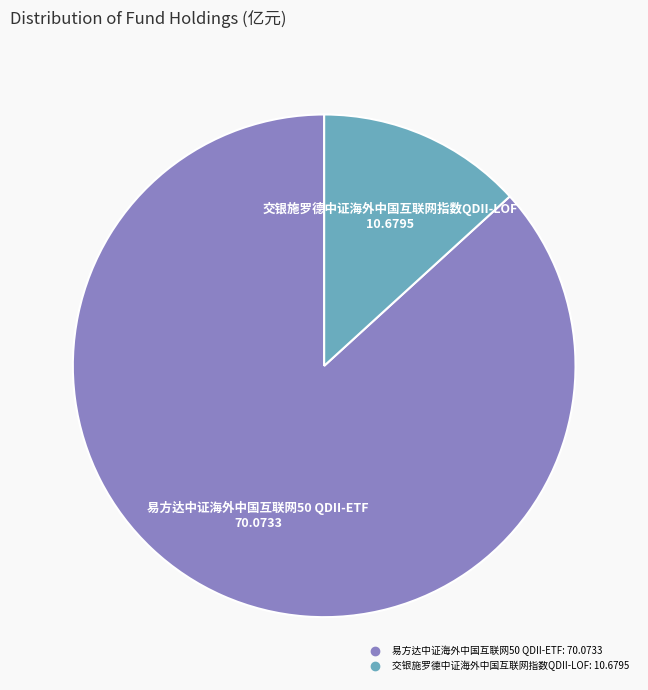

What is the smallest slice in the pie chart?

交银施罗德中证海外中国互联网指数QDII-LOF